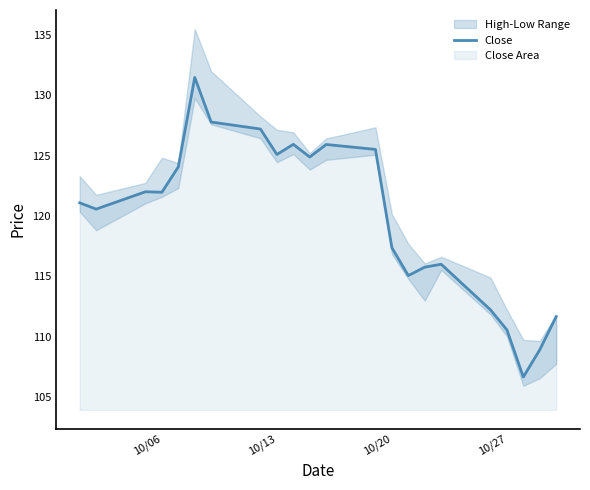

What is the lowest value of the Close series?

106.7